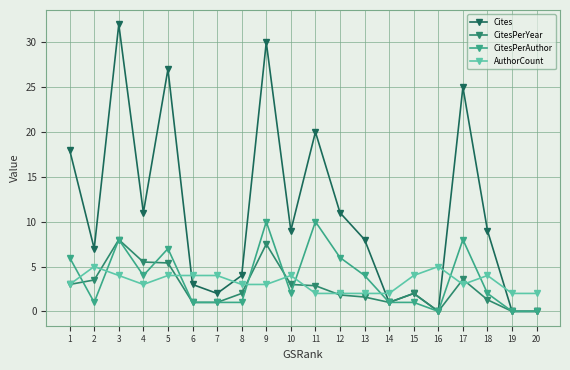

What is the highest value of the CitesPerYear series?

8.0